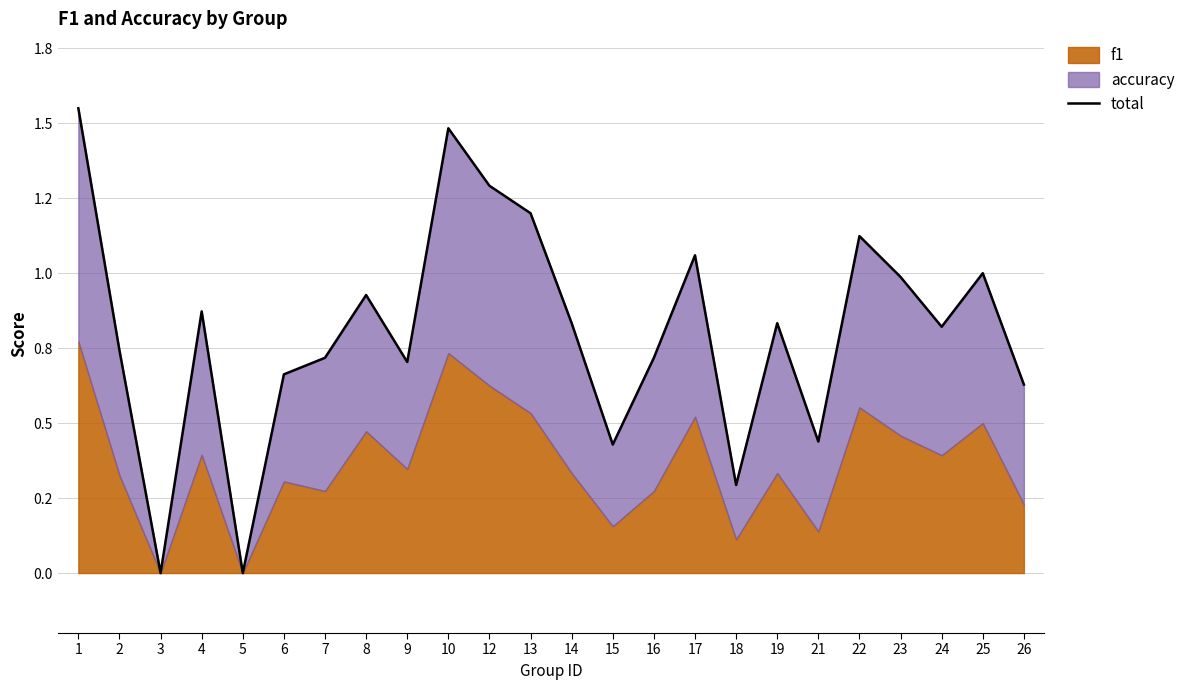

What is the approximate value at 1?

1.6